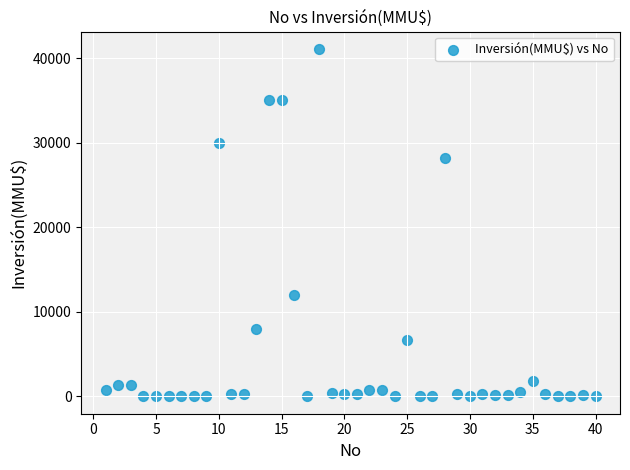

What is the range of X values (max minus min)?

39